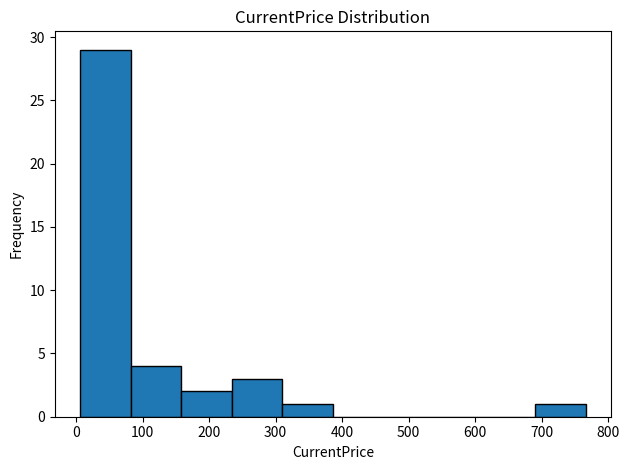

How tall is the bar that spans 310 to 390 on the x-axis? Neither the bar edges nor the heights are printed on the chart, so give them approximately, as read against the axes.

1